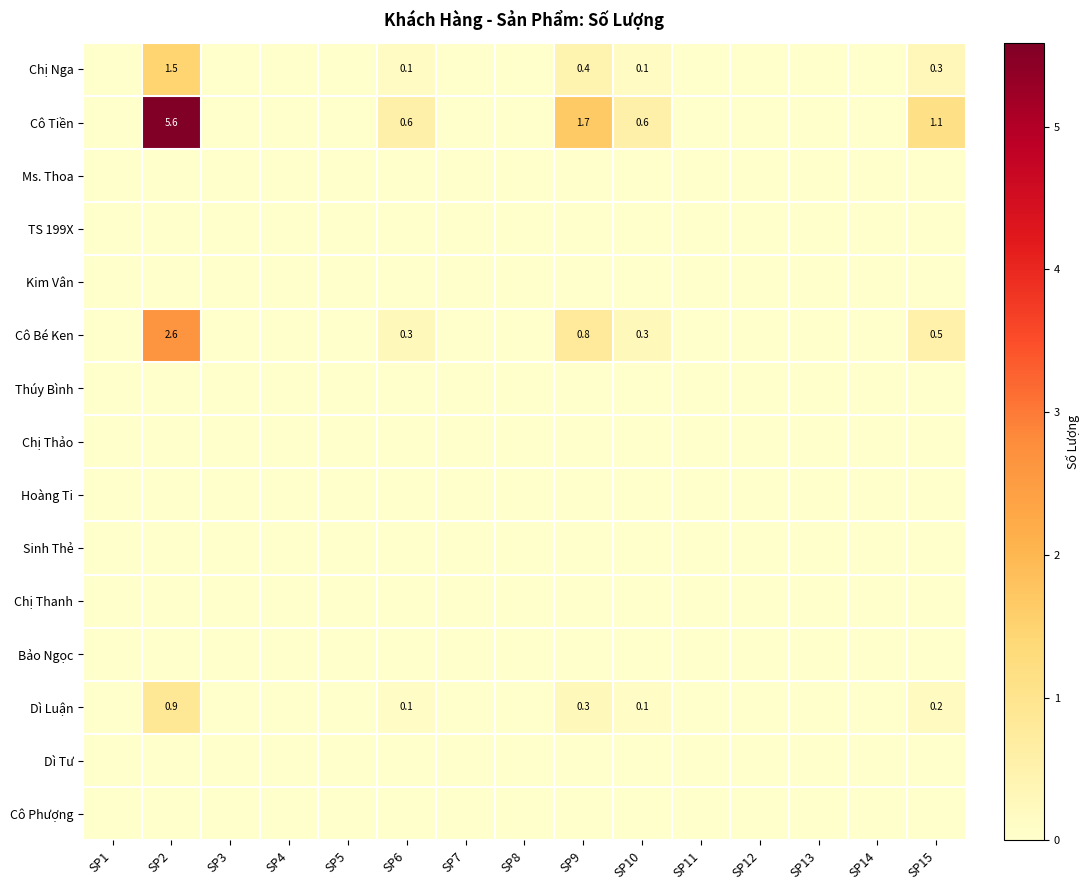

Which series has the widest spread of values?

Cô Tiền